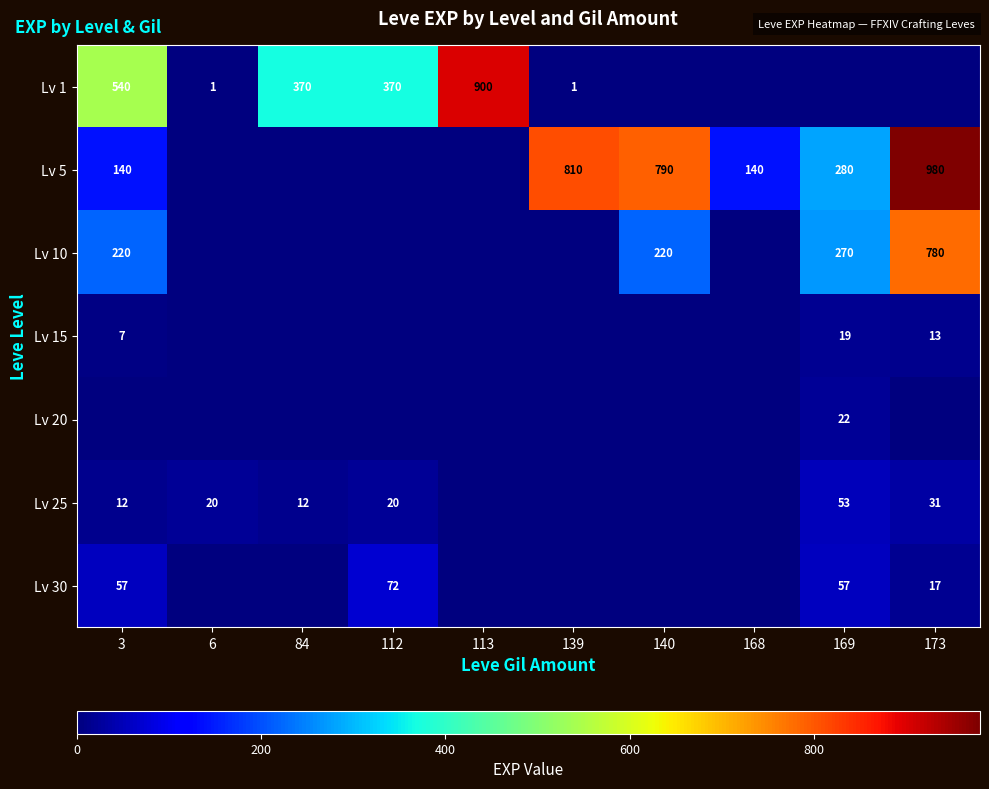

Is it true that Lv 1 equals 540 at 3?

True